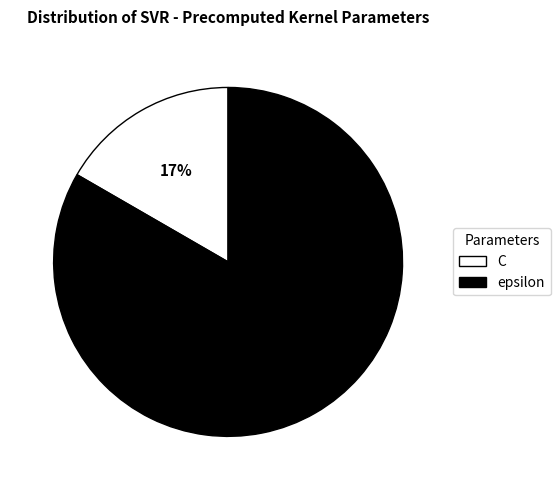

To the nearest percent, what percentage of the pie is epsilon?

83%